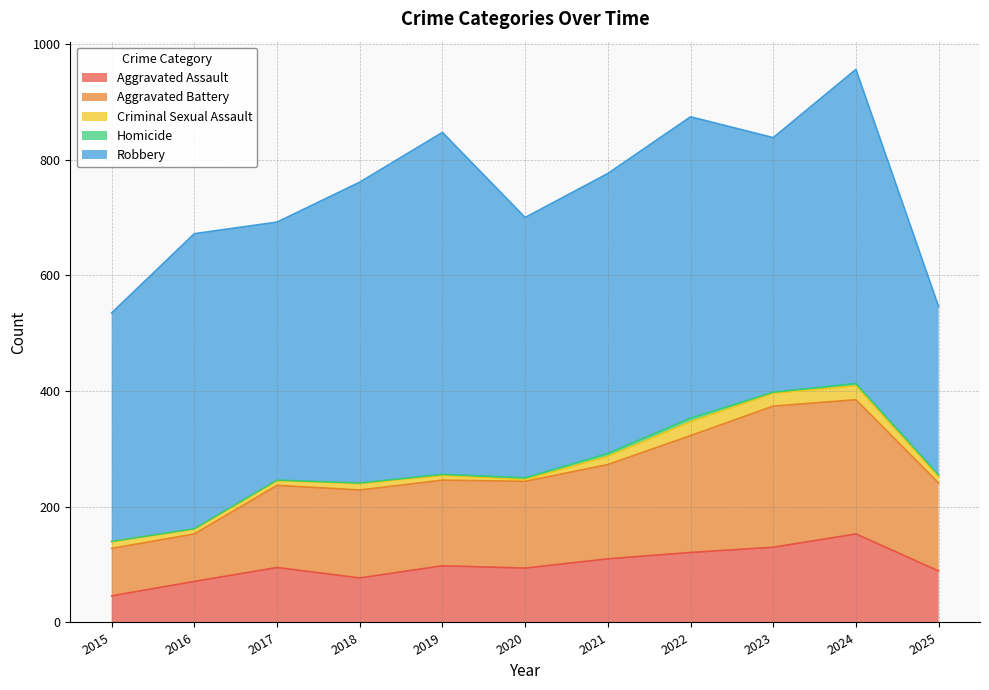

What is the difference between the highest and lowest values at 2019?

589